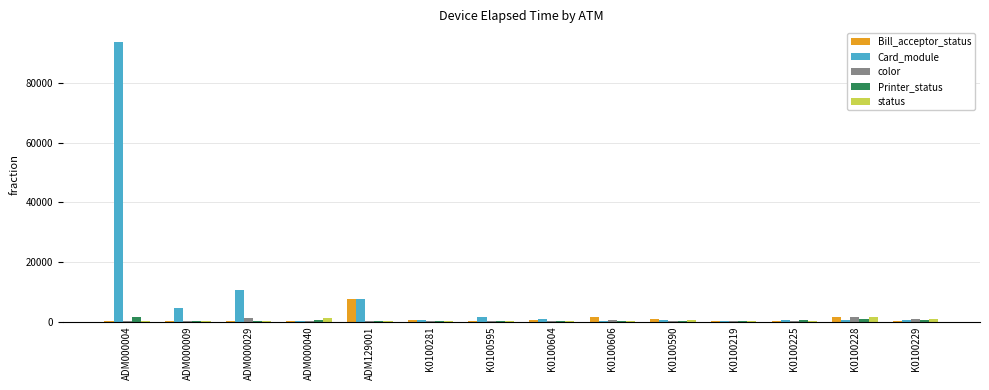

The value of Card_module at ADM129001 is 7410. True or false?

True